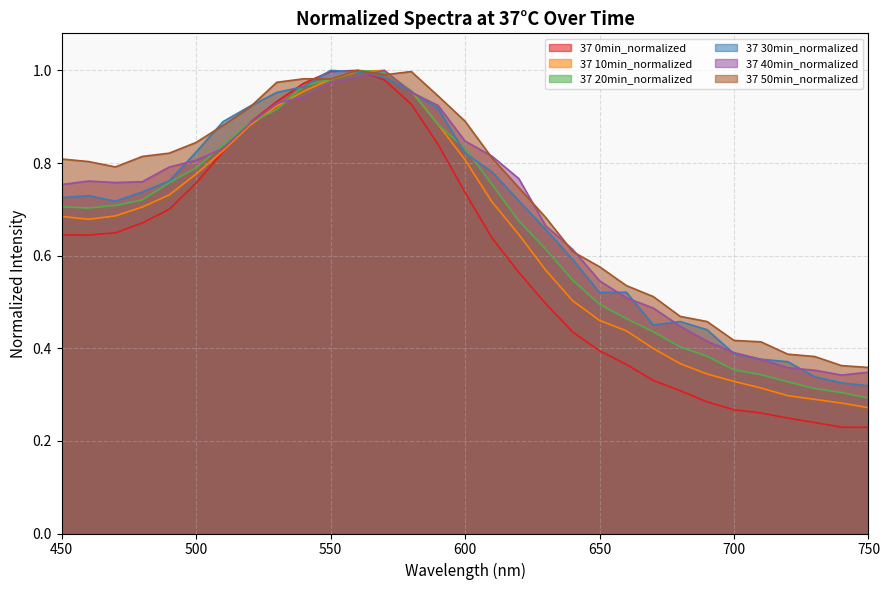

Reading left to right, transcribe all the data shown in this chart.

37 0min_normalized: 0.6	0.6	0.6	0.7	0.7	0.8	0.8	0.9	0.9	1.0	1.0	1.0	1.0	0.9	0.8	0.7	0.6	0.6	0.5	0.4	0.4	0.4	0.3	0.3	0.3	0.3	0.3	0.2	0.2	0.2	0.2
37 10min_normalized: 0.7	0.7	0.7	0.7	0.7	0.8	0.8	0.9	0.9	1.0	1.0	1.0	1.0	1.0	0.9	0.8	0.7	0.6	0.6	0.5	0.5	0.4	0.4	0.4	0.3	0.3	0.3	0.3	0.3	0.3	0.3
37 20min_normalized: 0.7	0.7	0.7	0.7	0.8	0.8	0.8	0.9	0.9	1.0	1.0	1.0	1.0	1.0	0.9	0.8	0.8	0.7	0.6	0.5	0.5	0.5	0.4	0.4	0.4	0.4	0.3	0.3	0.3	0.3	0.3
37 30min_normalized: 0.7	0.7	0.7	0.7	0.8	0.8	0.9	0.9	1.0	1.0	1.0	1.0	1.0	1.0	0.9	0.8	0.8	0.7	0.7	0.6	0.5	0.5	0.5	0.5	0.4	0.4	0.4	0.4	0.3	0.3	0.3
37 40min_normalized: 0.8	0.8	0.8	0.8	0.8	0.8	0.8	0.9	0.9	0.9	1.0	1.0	1.0	1.0	0.9	0.8	0.8	0.8	0.7	0.6	0.5	0.5	0.5	0.4	0.4	0.4	0.4	0.4	0.4	0.3	0.3
37 50min_normalized: 0.8	0.8	0.8	0.8	0.8	0.8	0.9	0.9	1.0	1.0	1.0	1.0	1.0	1.0	0.9	0.9	0.8	0.7	0.7	0.6	0.6	0.5	0.5	0.5	0.5	0.4	0.4	0.4	0.4	0.4	0.4